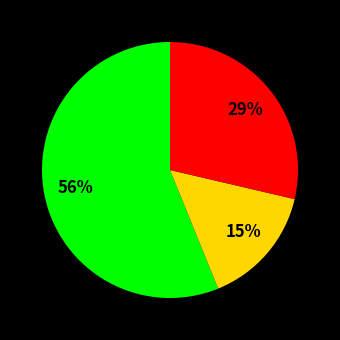

To the nearest percent, what is the average slice percentage?

33%